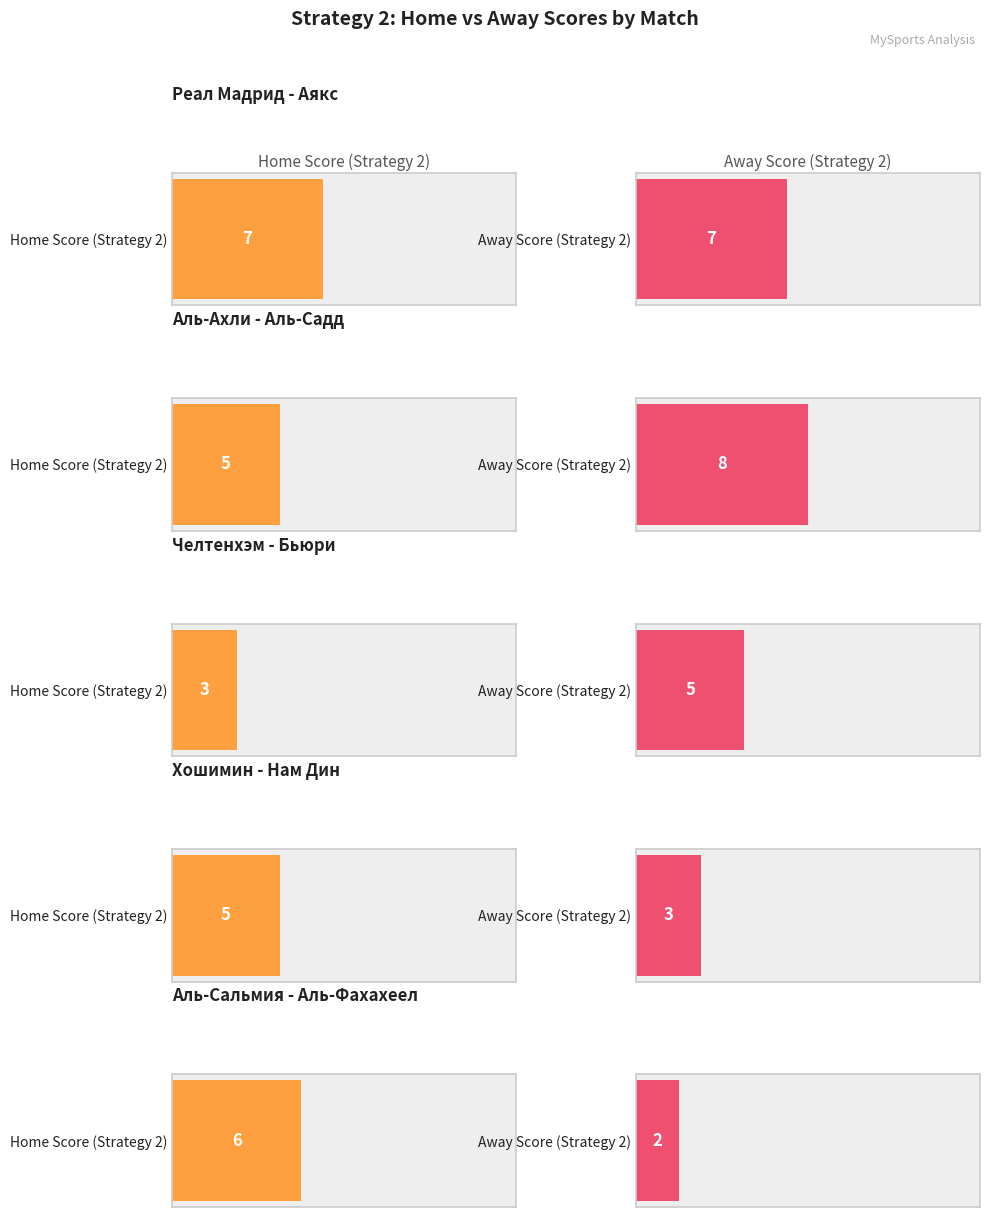

What is the minimum value shown in the chart?

2